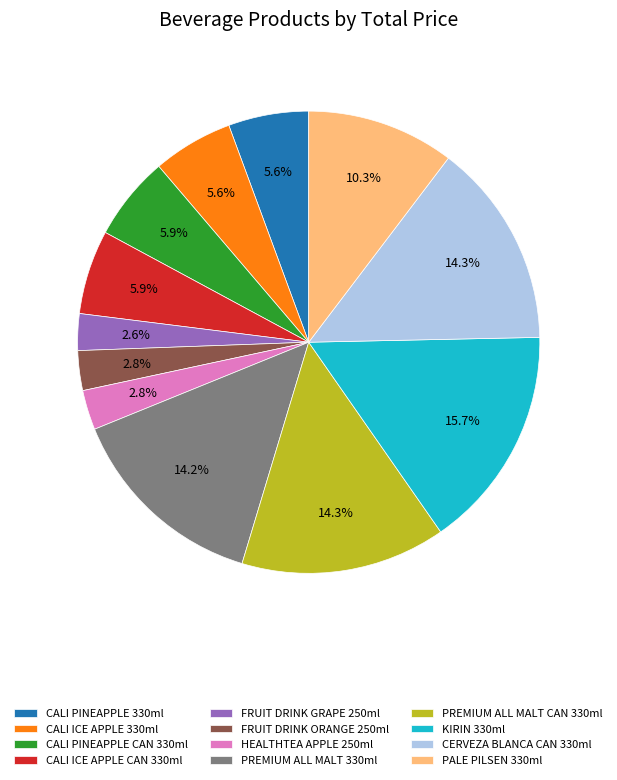

Between PALE PILSEN 330ml and PREMIUM ALL MALT CAN 330ml, which is larger?

PREMIUM ALL MALT CAN 330ml